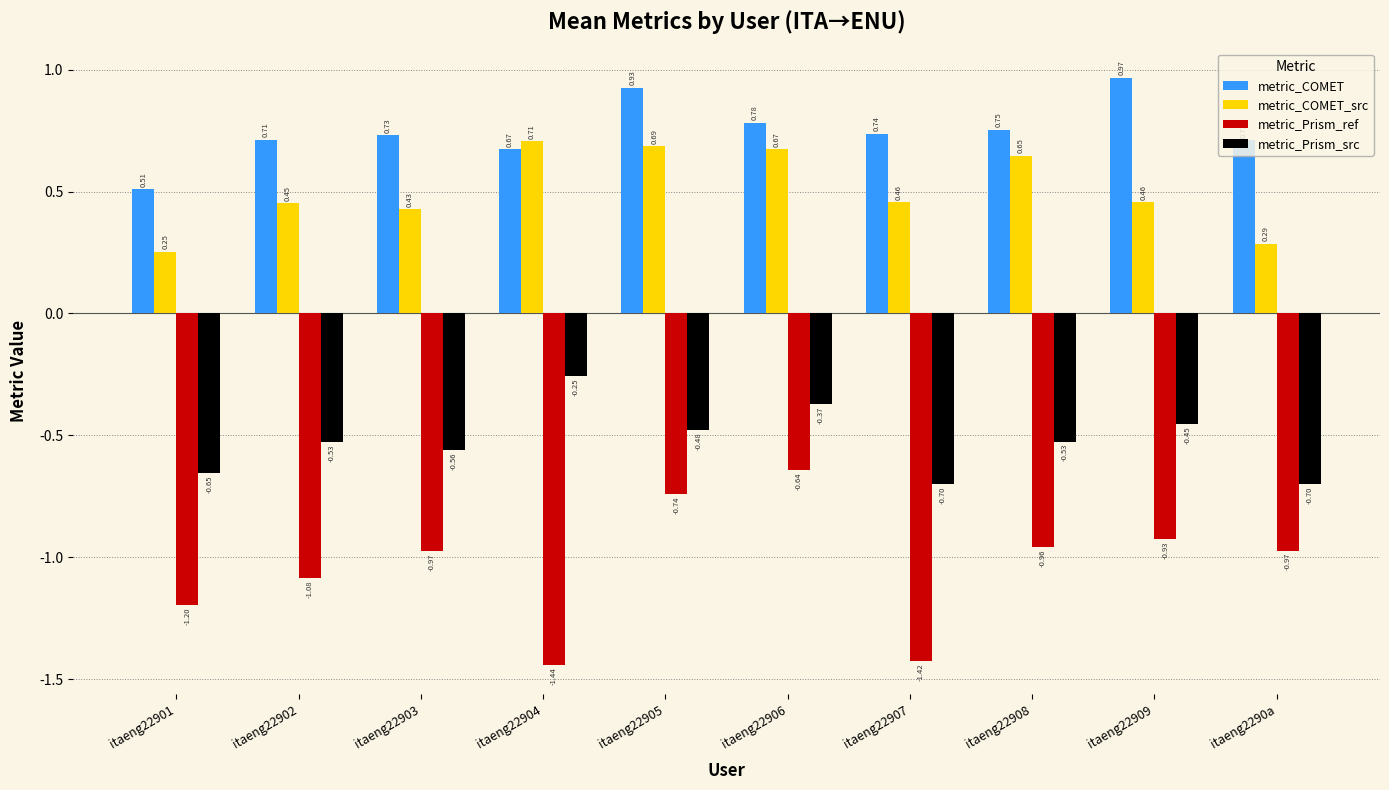

At which label does metric_Prism_src reach its peak?

itaeng22904